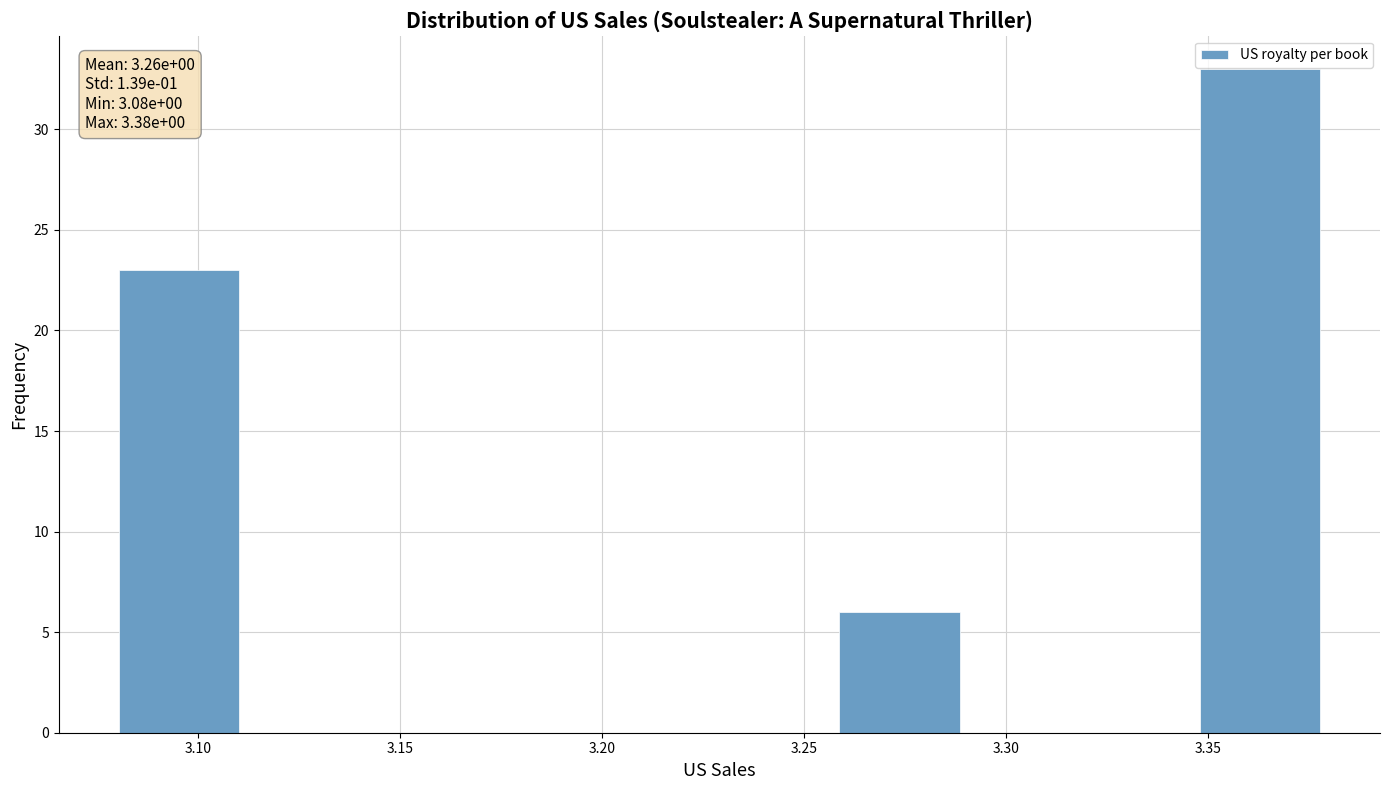

Which range on the x-axis has the tallest bar?

3.35 to 3.38